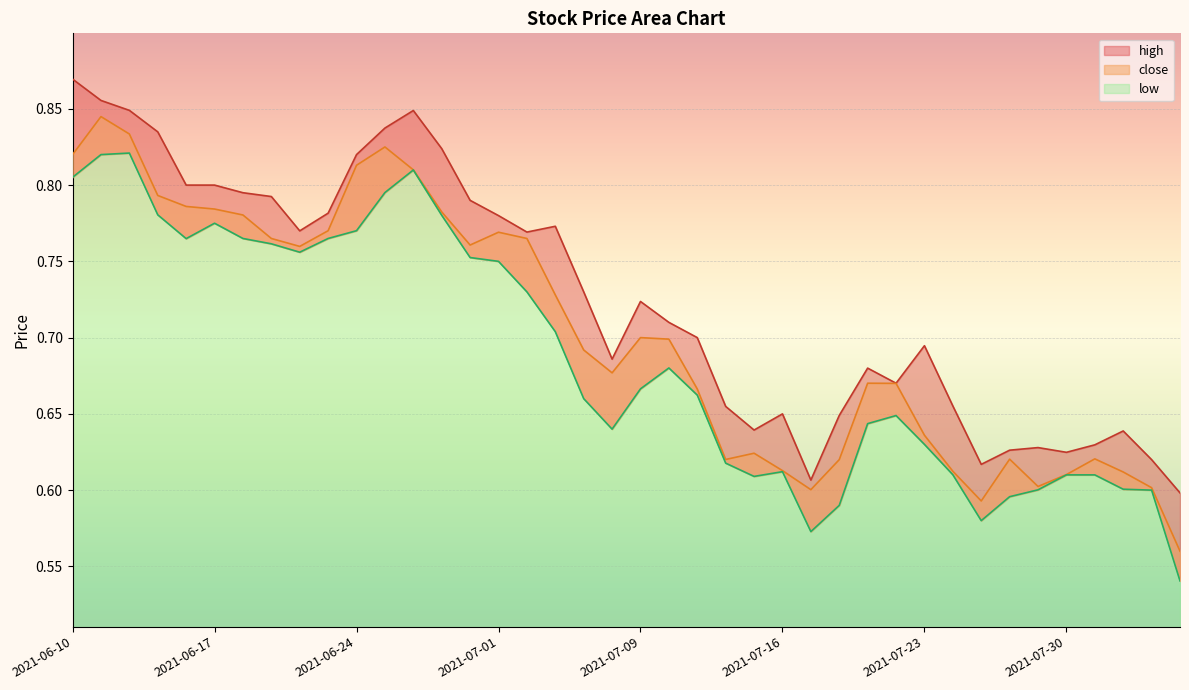

List the series in order of their peak value, highest first.

high, close, low